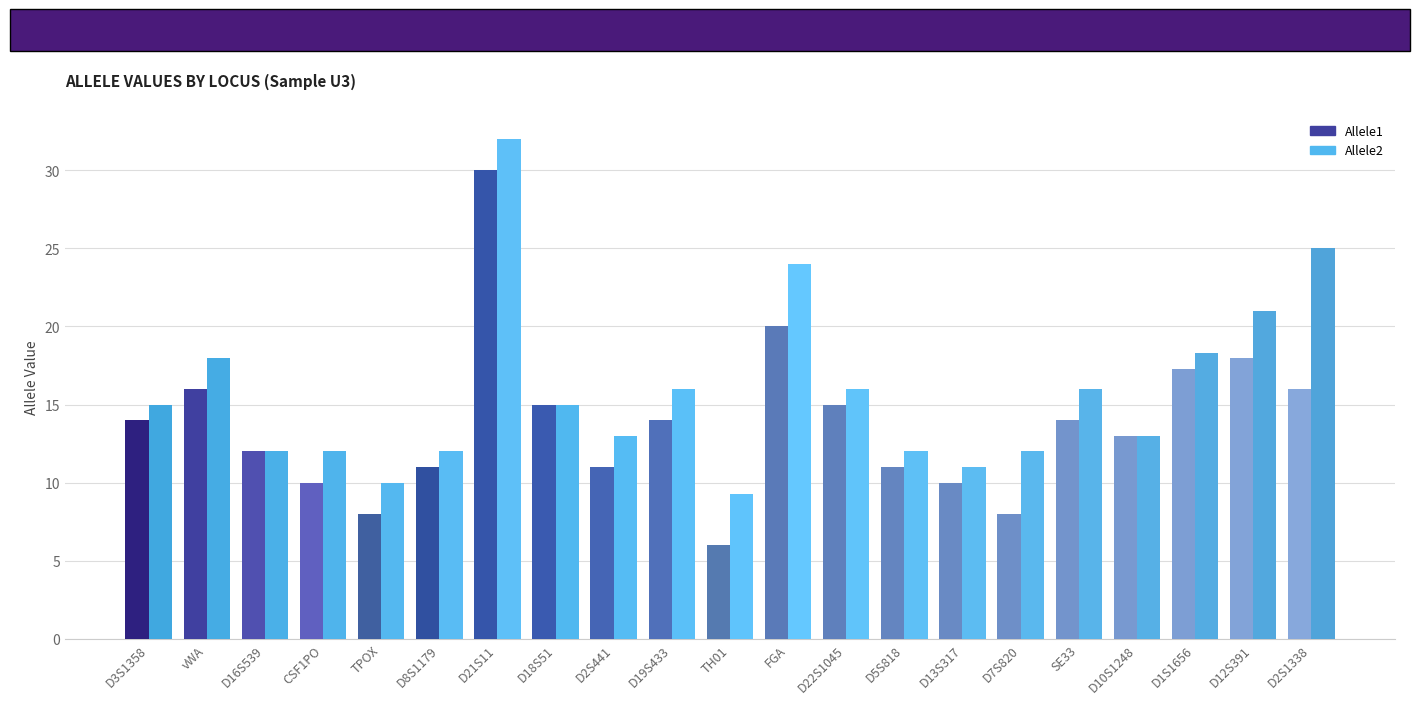

At which label does Allele1 reach its minimum?

TH01